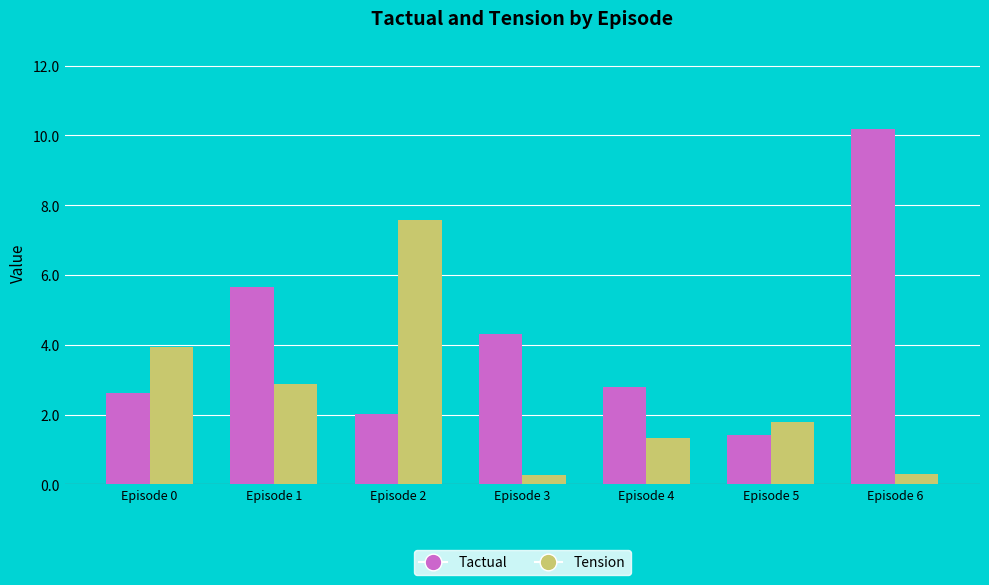

Which series has the largest range (max minus min)?

Tactual